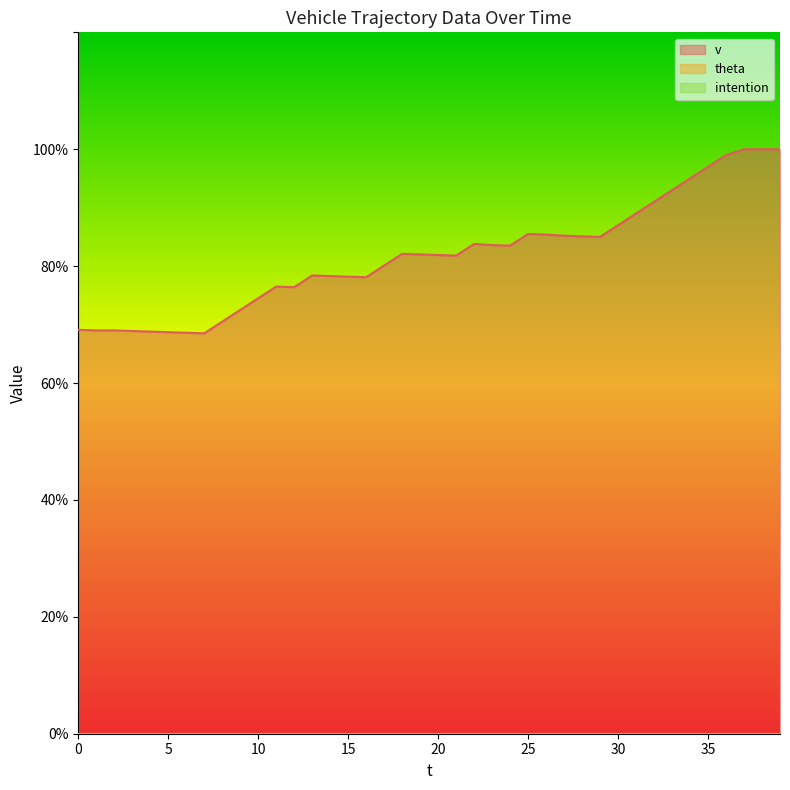

What is the sum of the v values at 33 and 21?

17.5